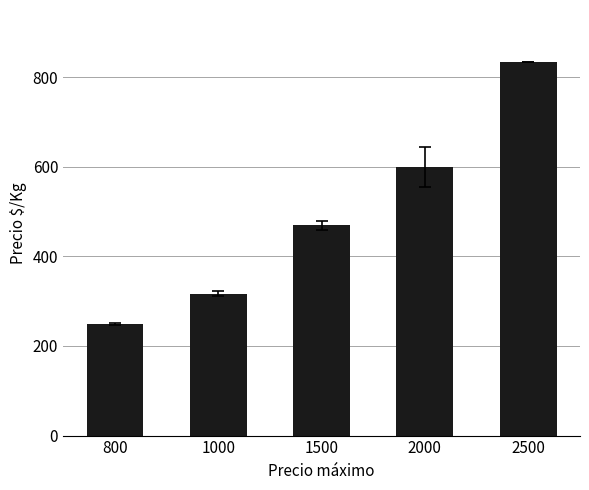

What is the value of the 4th bar from the left?

600